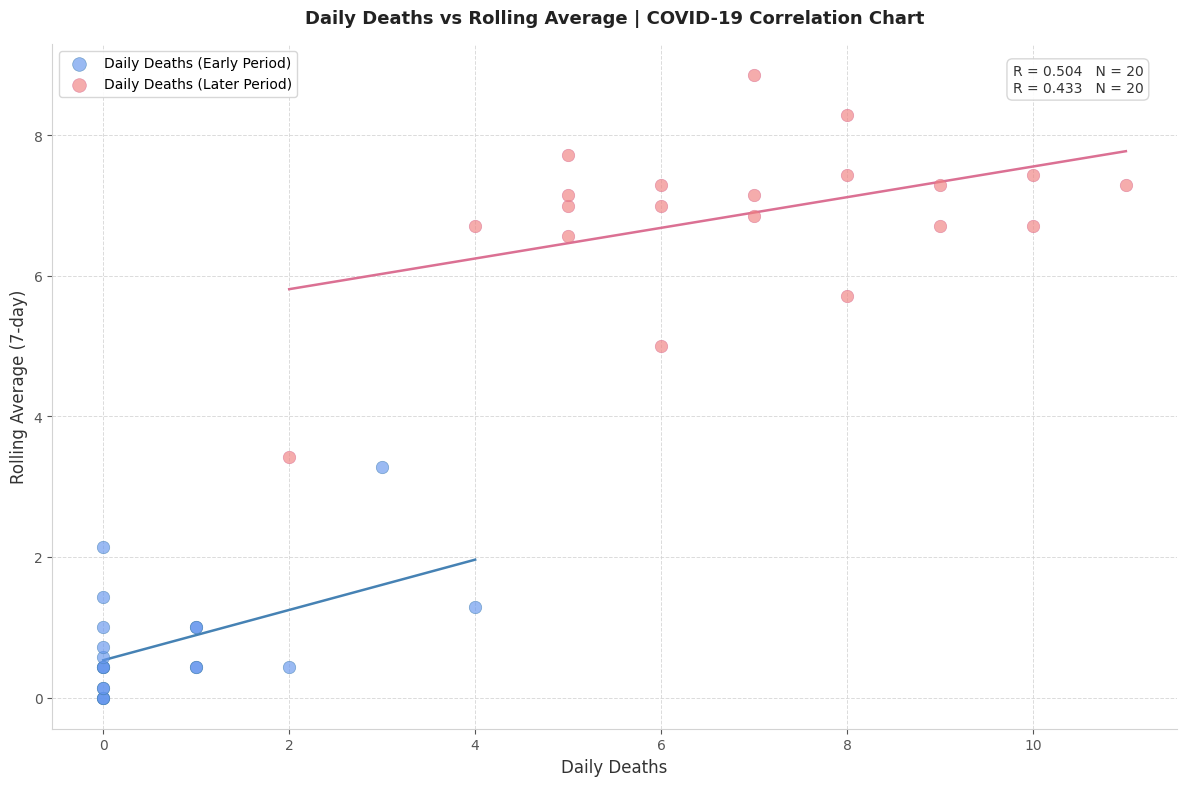

What are all the series names shown in the legend?

Daily Deaths (Early Period), Daily Deaths (Later Period)